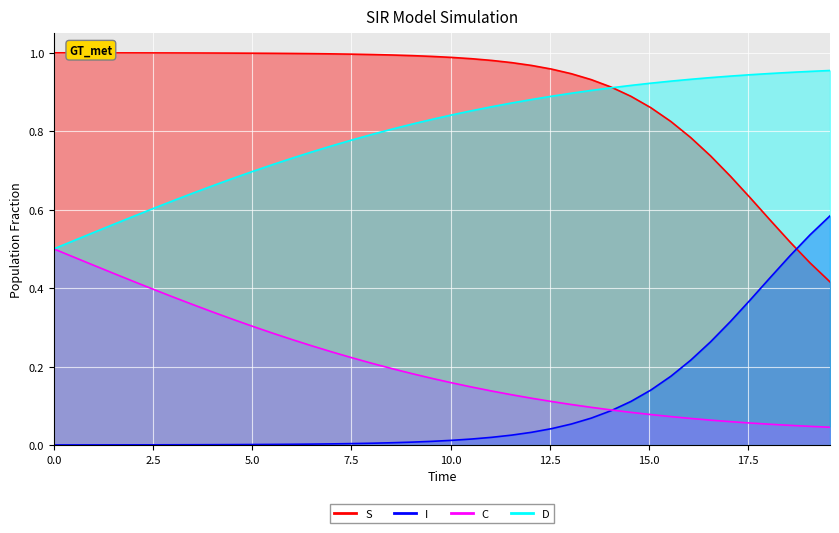

List the series in order of their peak value, lowest first.

C, I, D, S